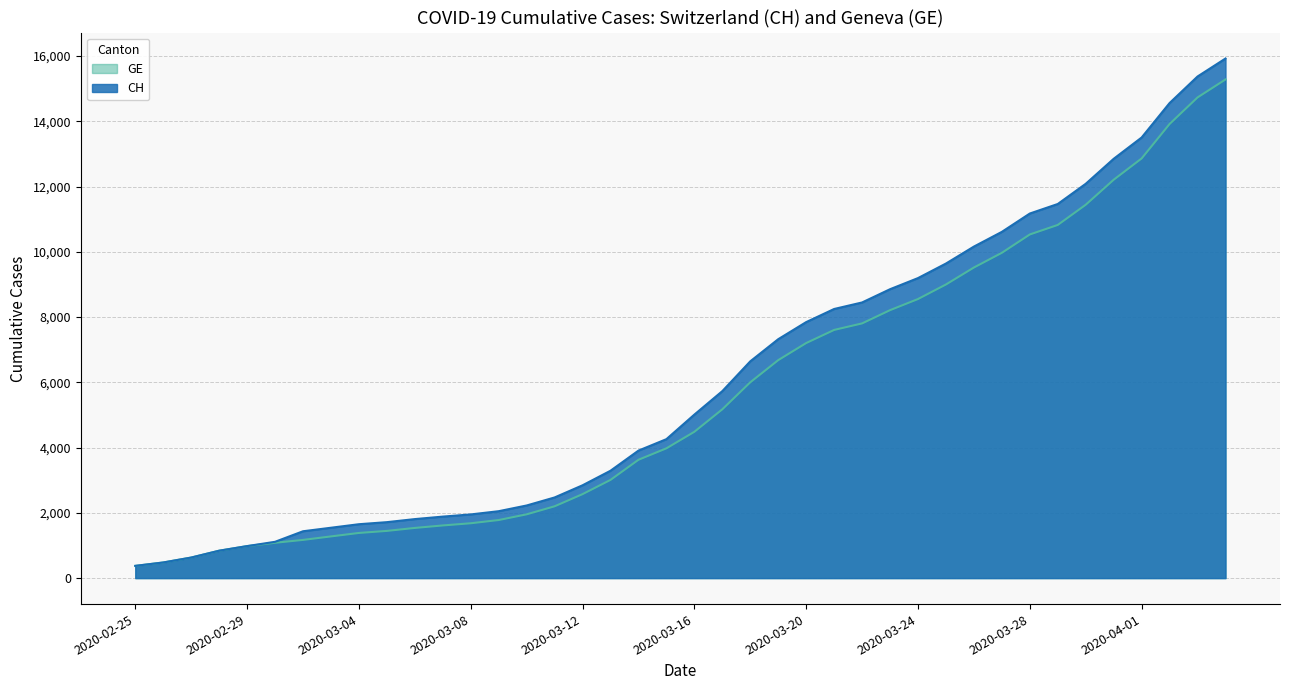

What is the sum of all GE values?

225656